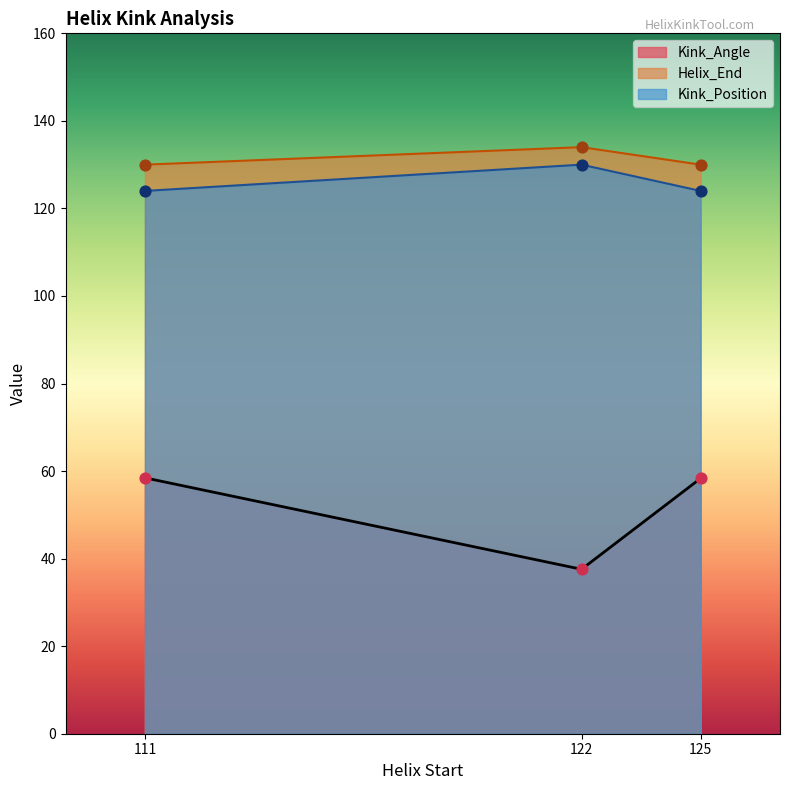

Which series reaches the maximum Y coordinate?

Helix_End